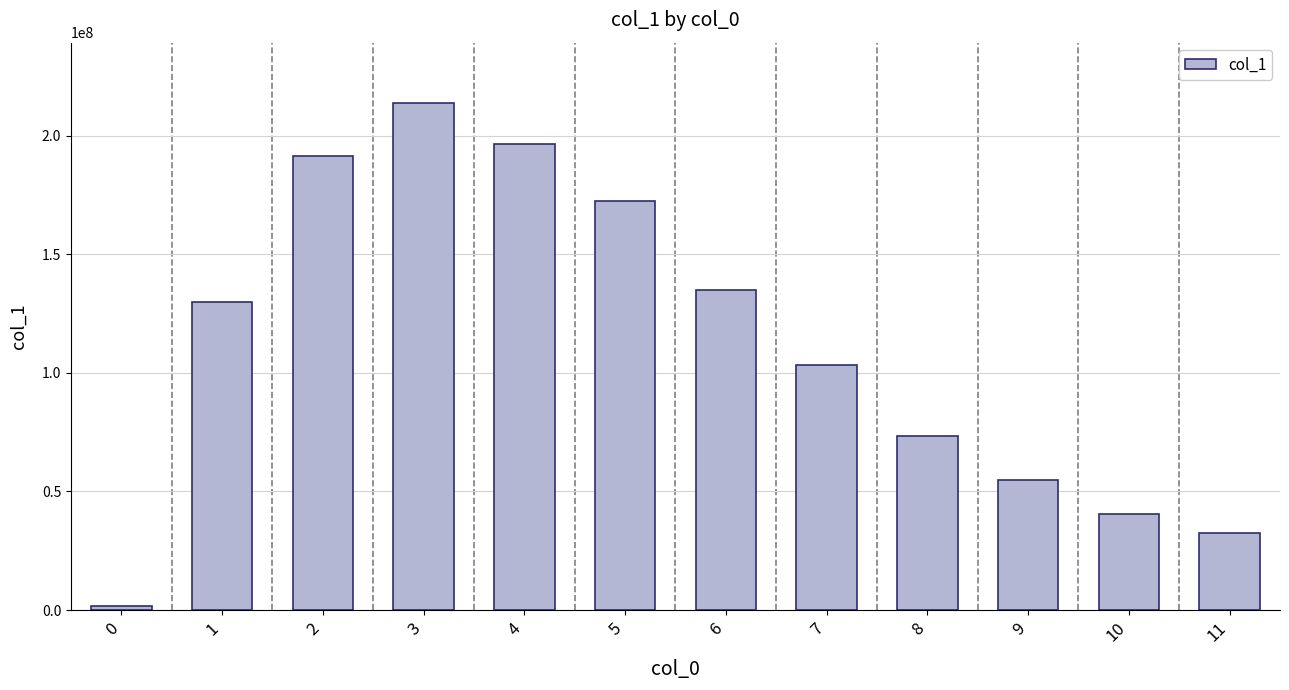

Rank the categories by value from lowest to highest.

0, 11, 10, 9, 8, 7, 1, 6, 5, 2, 4, 3